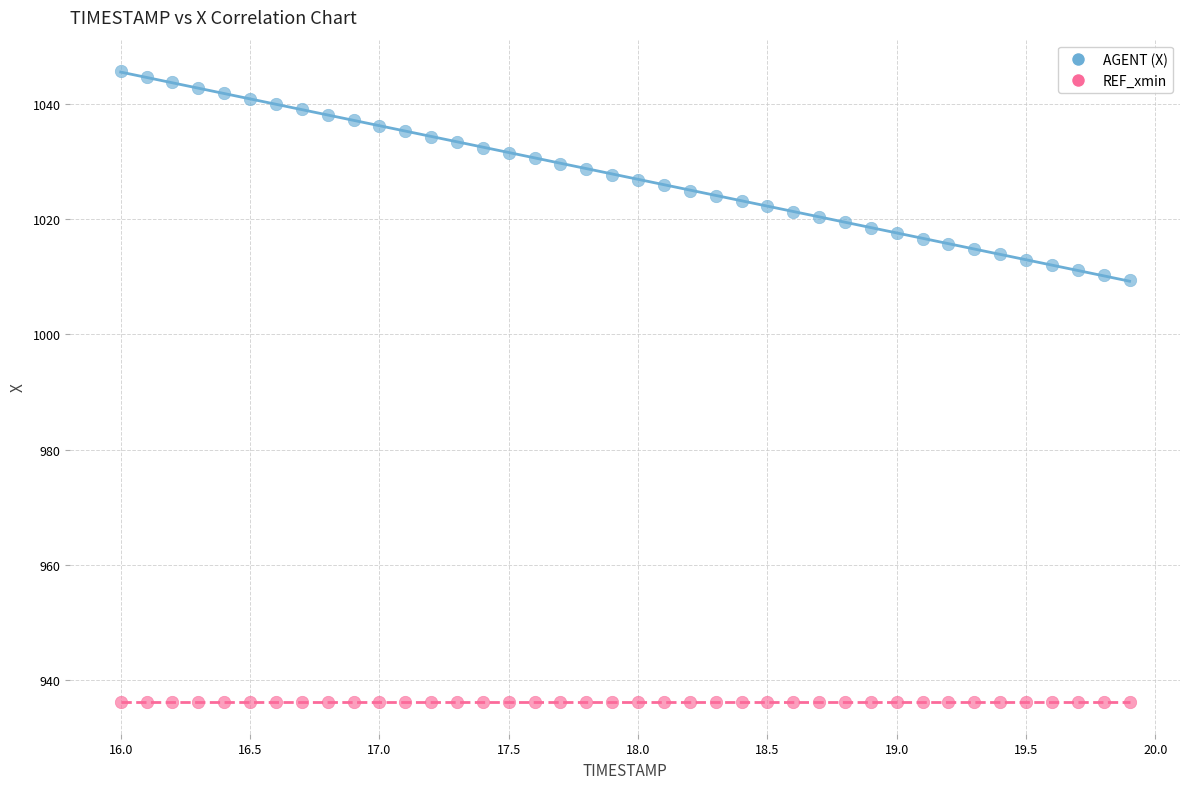

Which series contains the highest Y value?

AGENT (X)